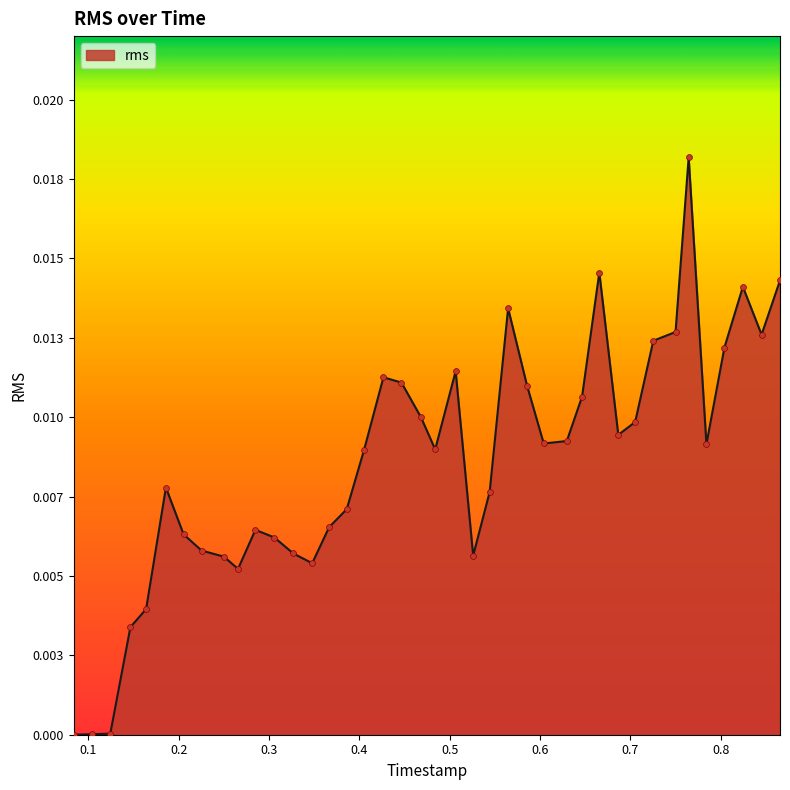

Does the chart have visible grid lines?

No